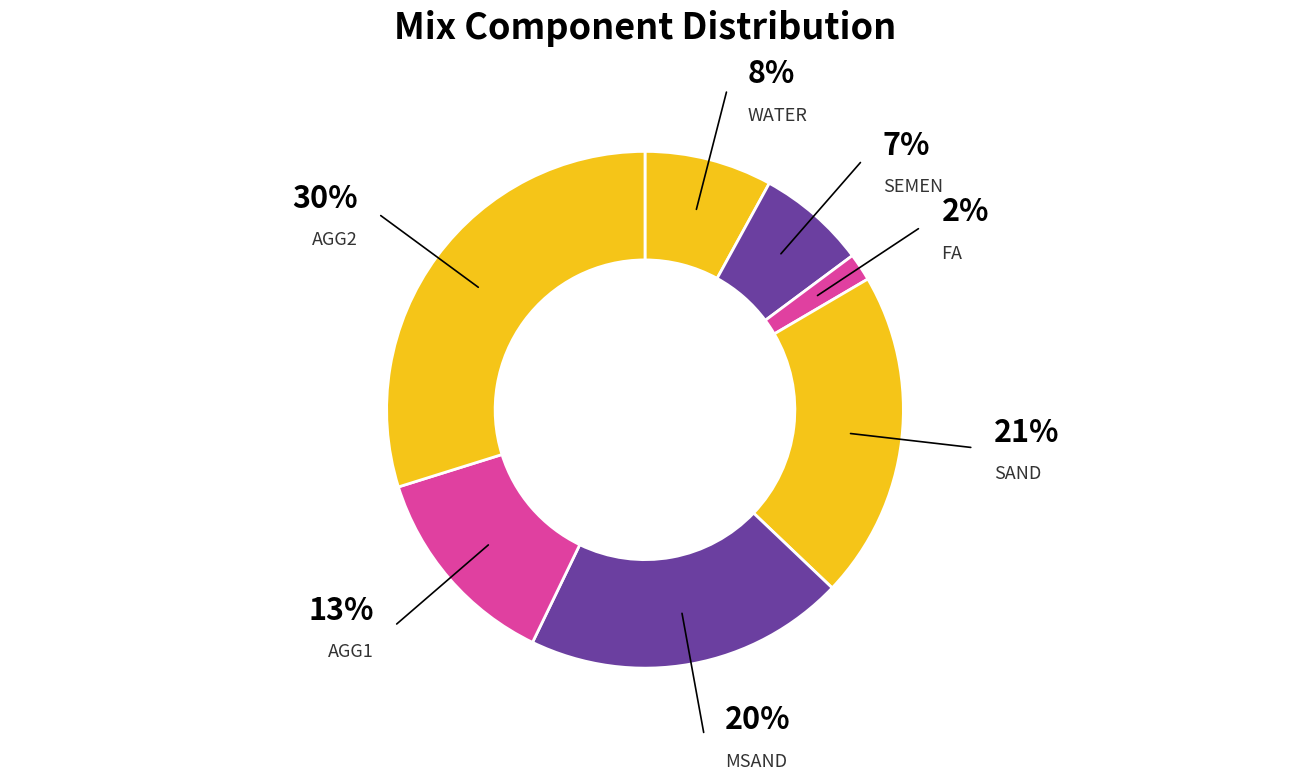

How many slices are in this pie chart?

7